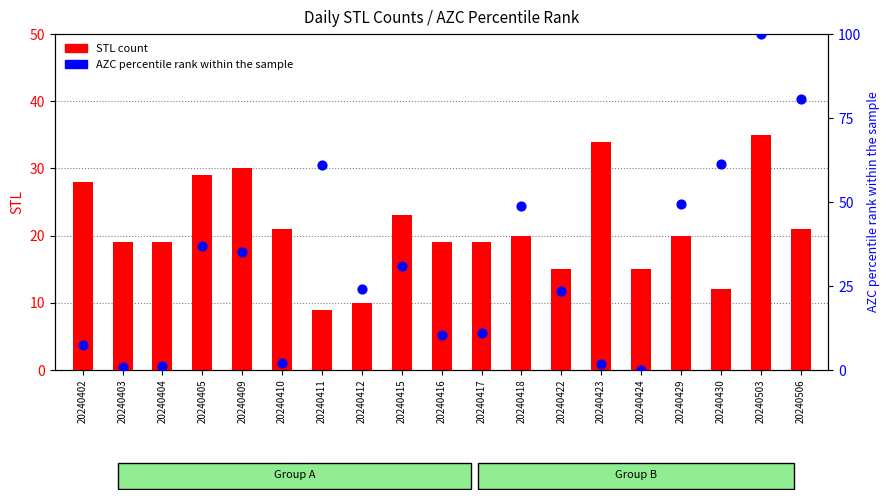

At which category is the sum across all series the highest?

20240503